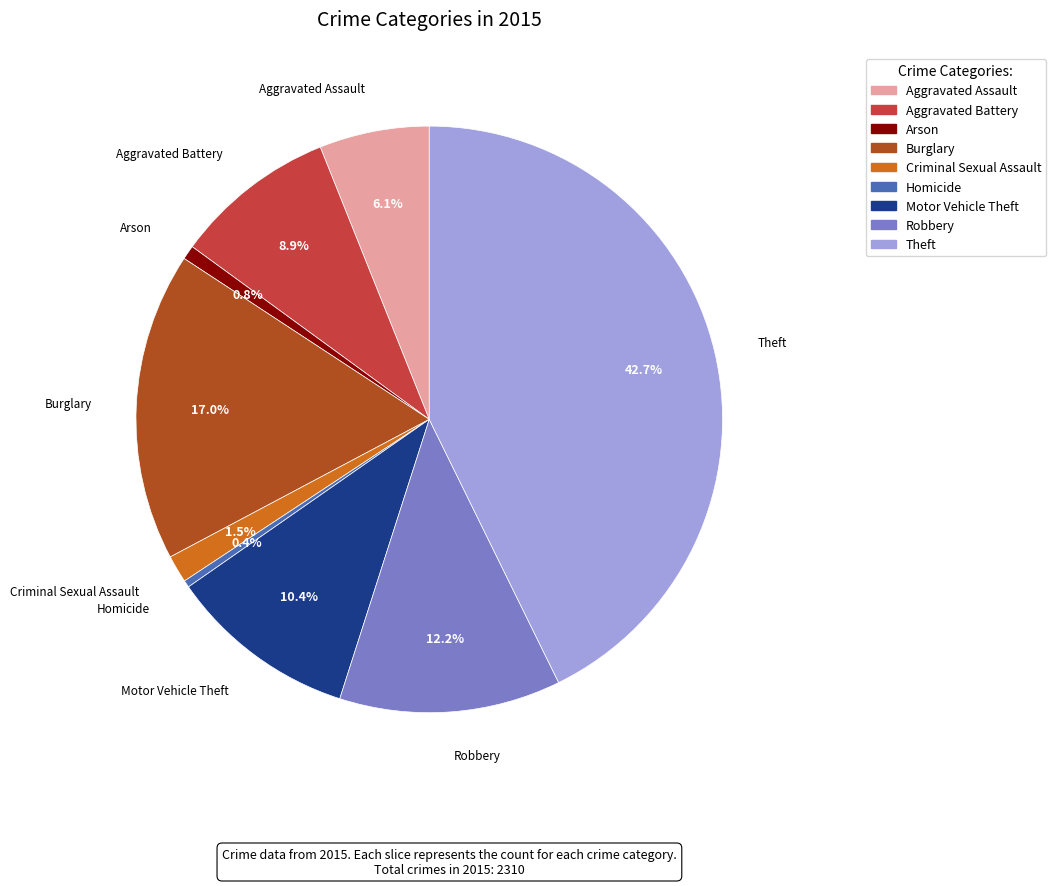

Is Aggravated Assault the majority of the pie?

No